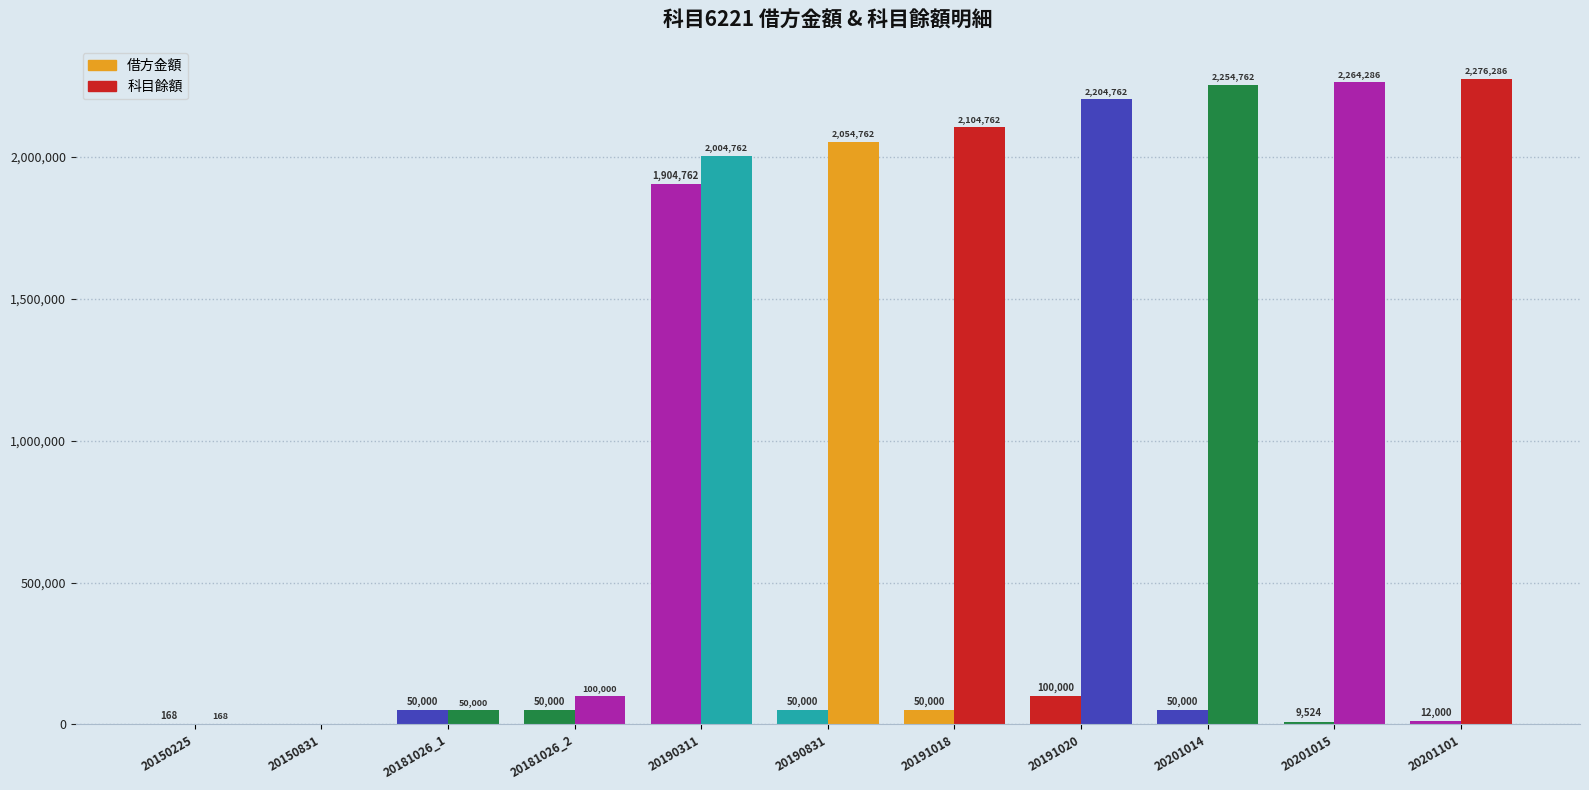

What is the total value across all series at 20181026_1?

100000